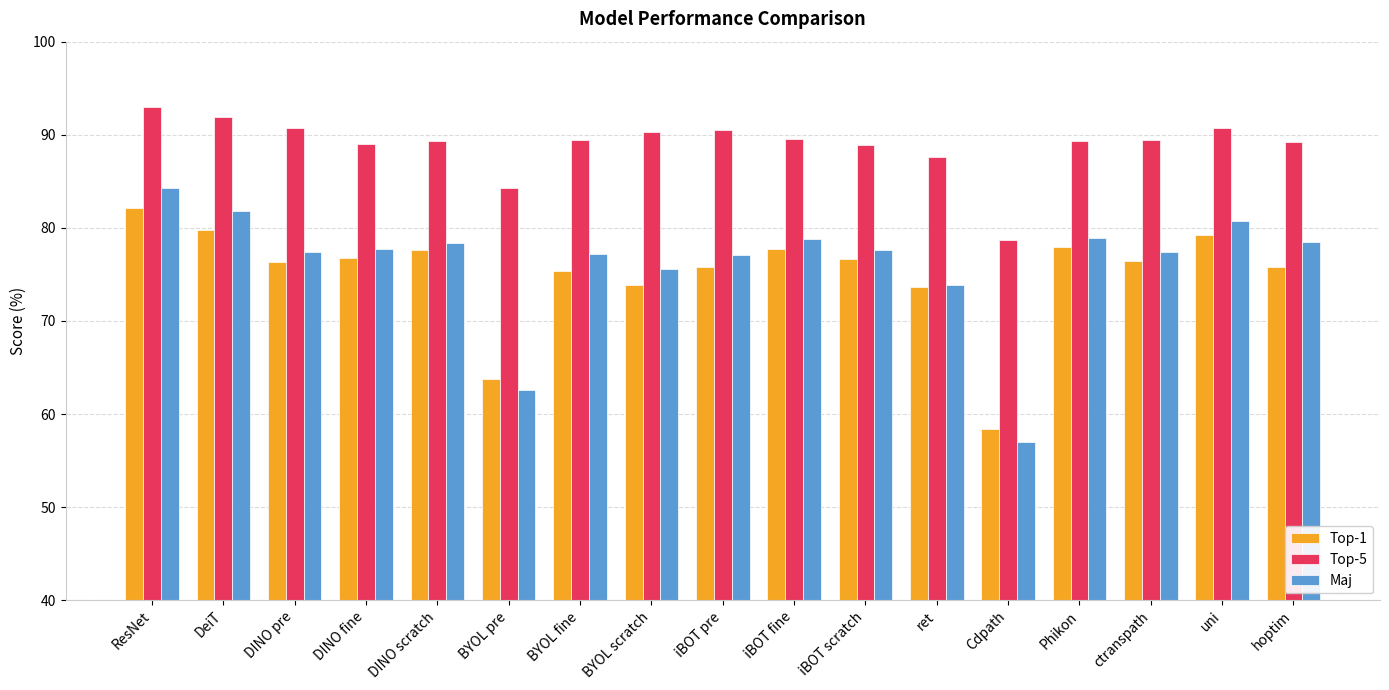

Where is Top-5 nearest to the value 85?

BYOL pre